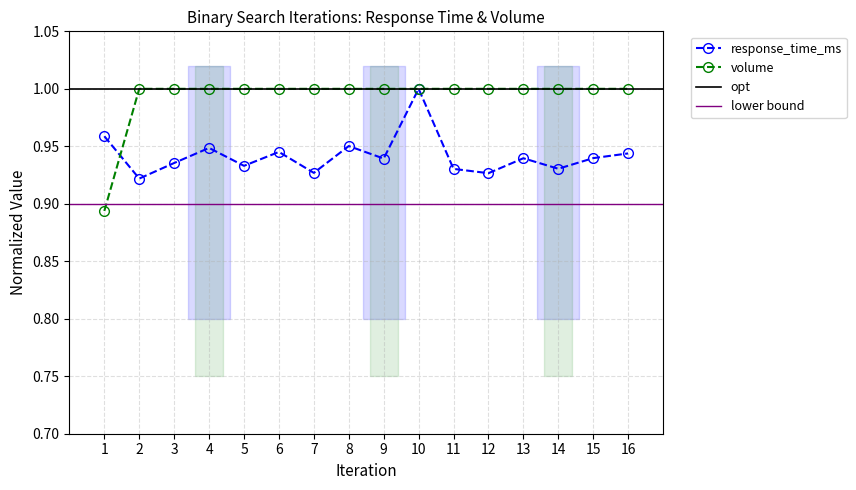

What is the sum of the response_time_ms values at 4 and 10?

1.9